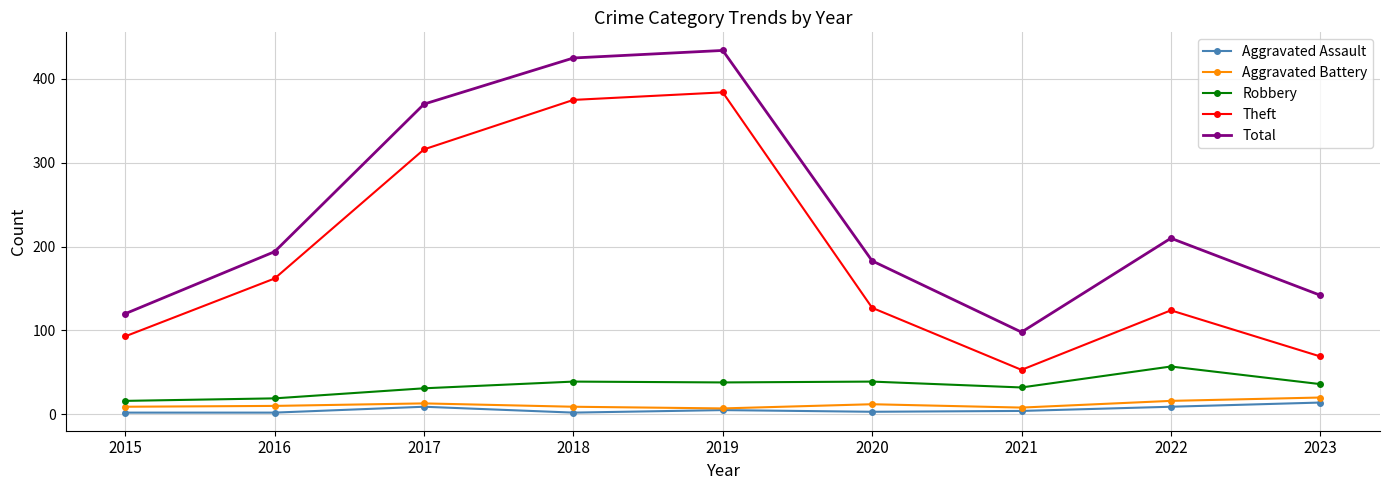

What is the difference between the maximum and minimum values in the Aggravated Assault series?

12